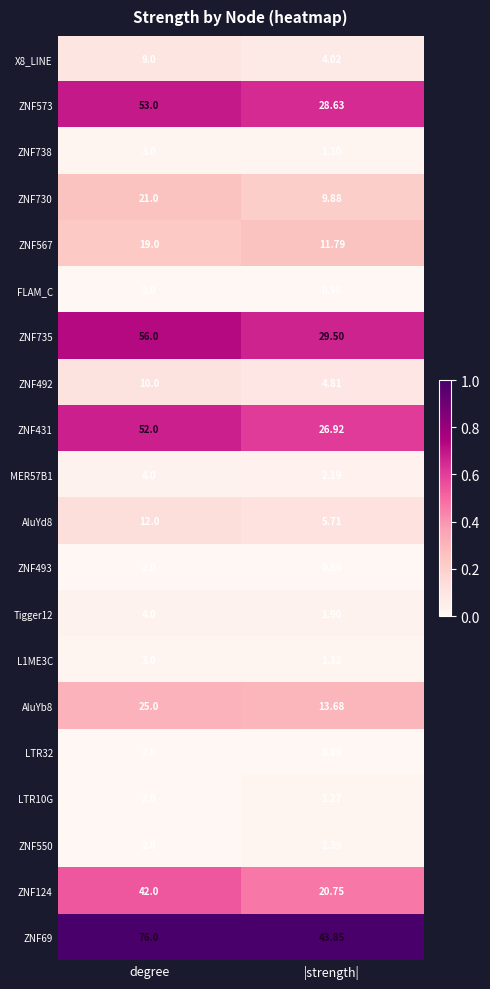

At which category does the chart reach its peak across all series?

degree